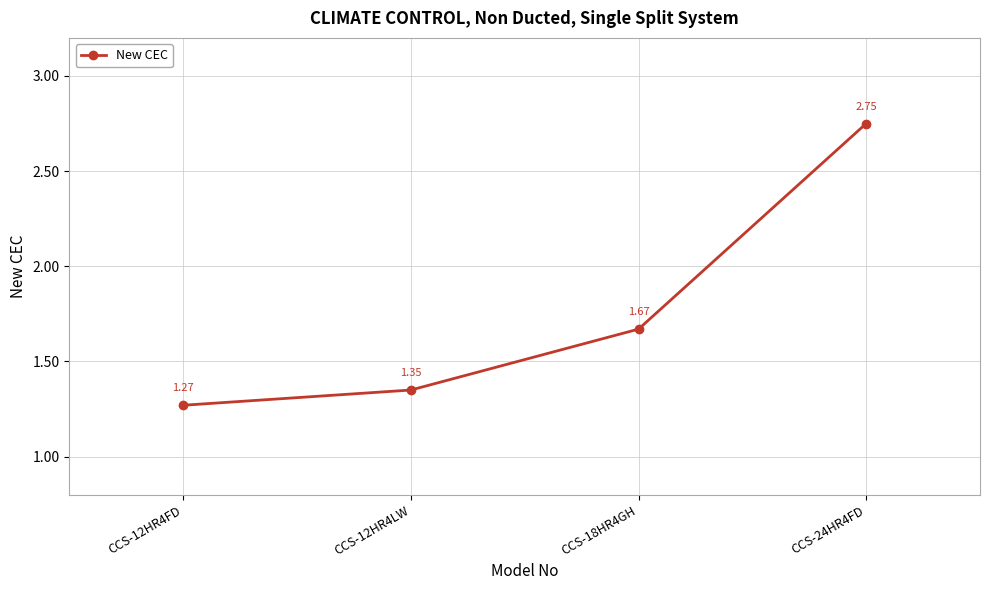

Which category has the lowest value across all series?

CCS-12HR4FD